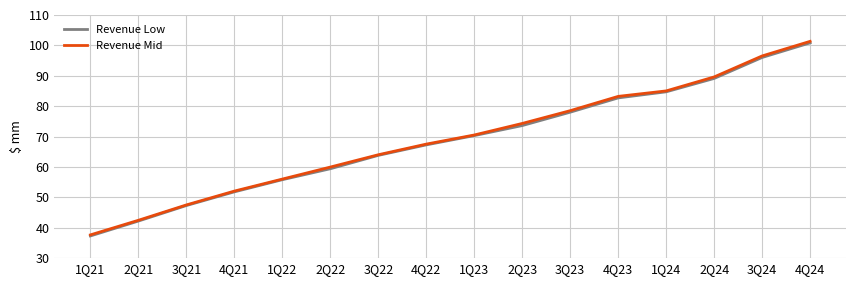

What is the sum of all Revenue Mid values?

1106.0